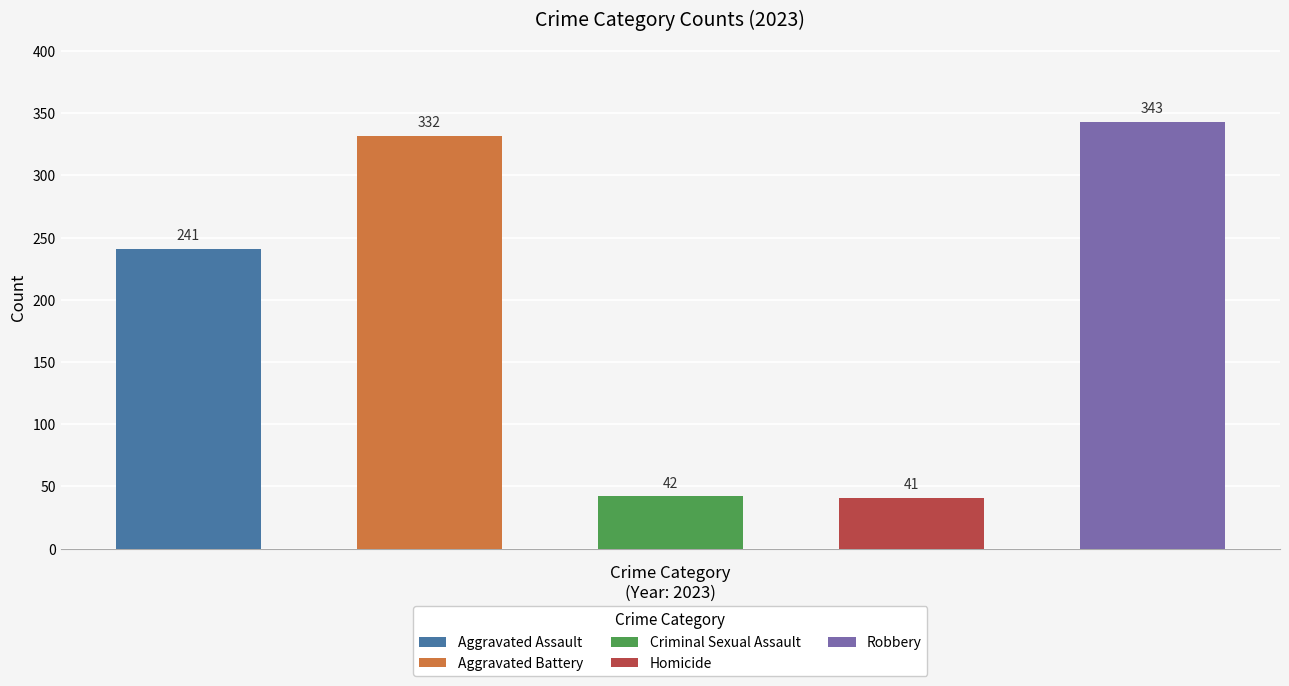

Is it true that Homicide equals 58 at 2019?

False